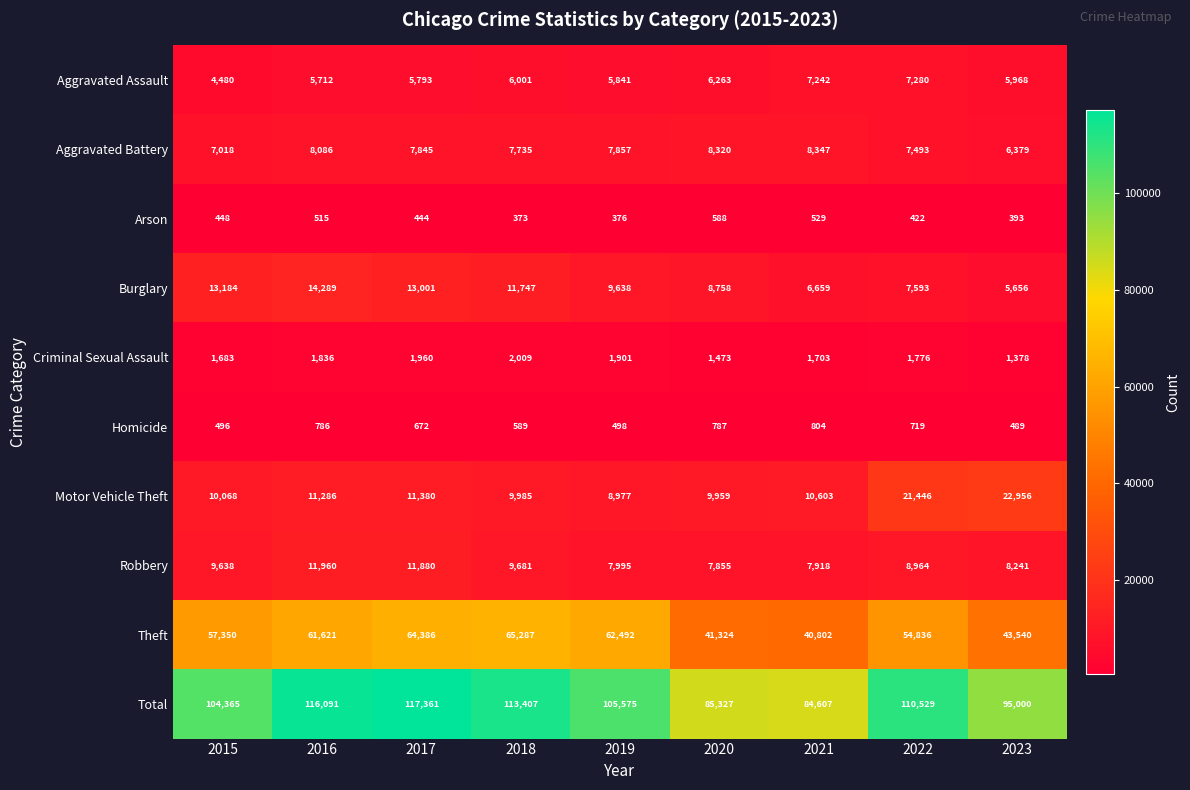

What is the approximate value of Theft at 2021?

40802